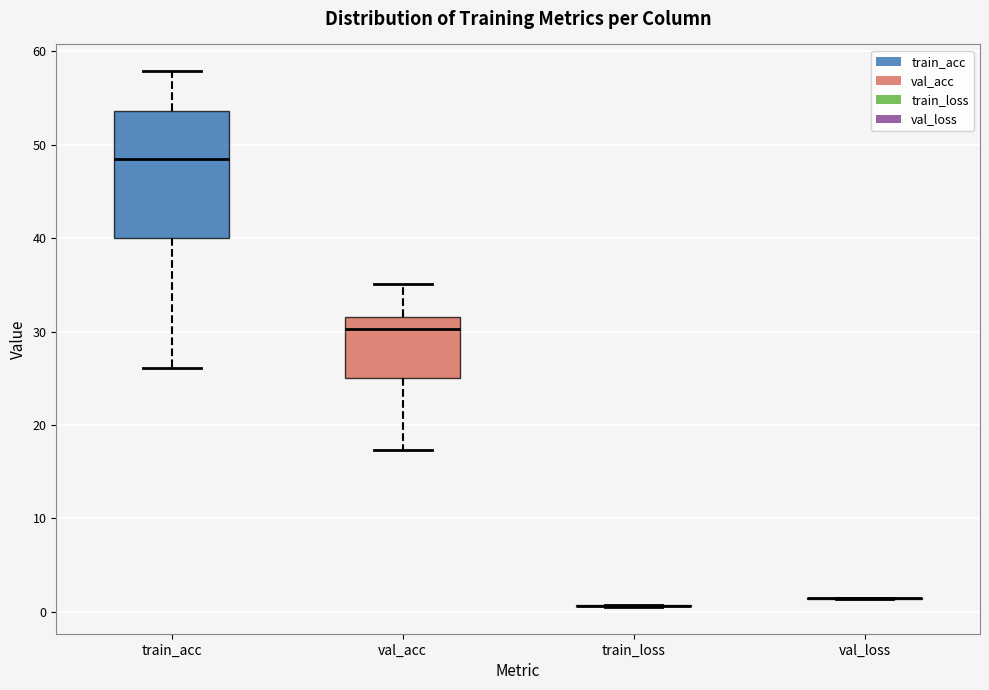

Reading left to right, transcribe this box plot: for each box, give where its median line is, the range the box spans, and where its two whiskers end, as read against the y-axis. The values are not printed on the chart, so give them approximately, as read against the axis.

train_acc: median 49, box 40 to 54, whiskers 26 to 58
val_acc: median 30, box 25 to 32, whiskers 17 to 35
train_loss: box collapsed to a line at 1, whiskers 1 to 1
val_loss: box collapsed to a line at 1, whiskers 1 to 2